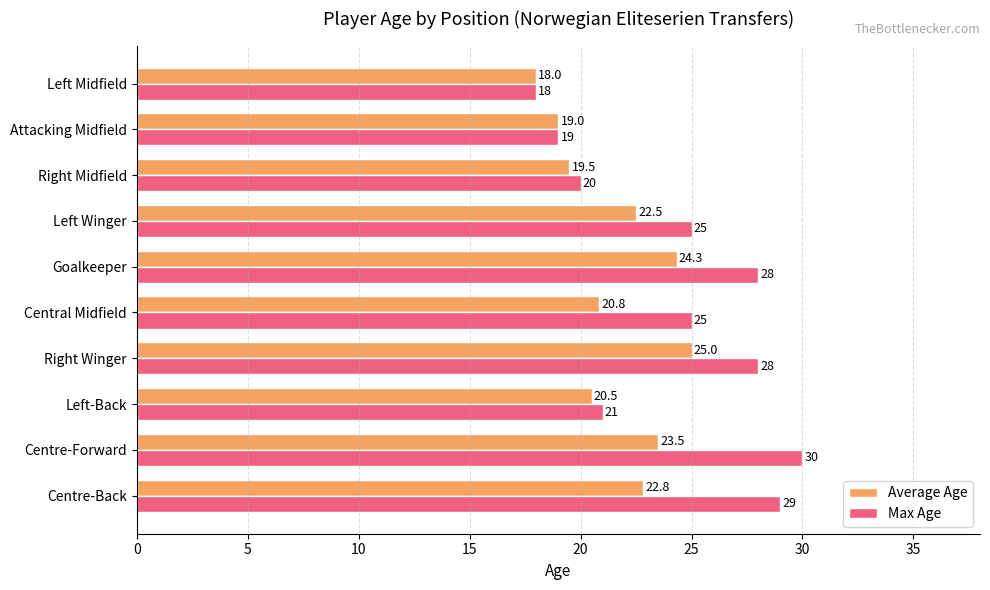

What is the spread (max minus min) of values at Right Winger?

3.0